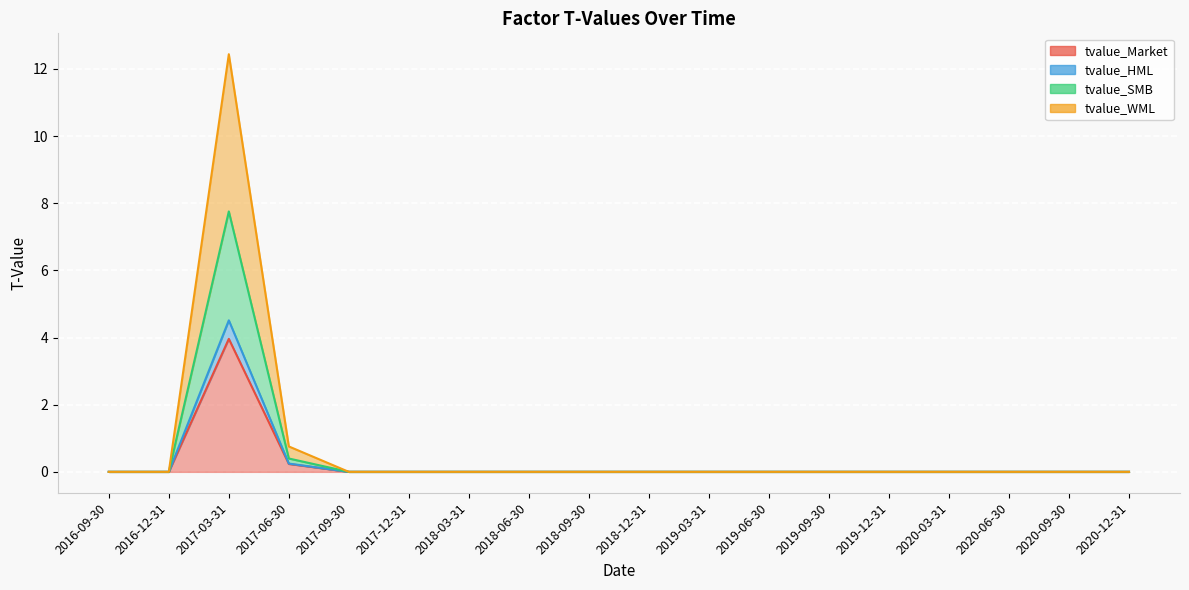

How many interior local peaks does the tvalue_WML series have?

1